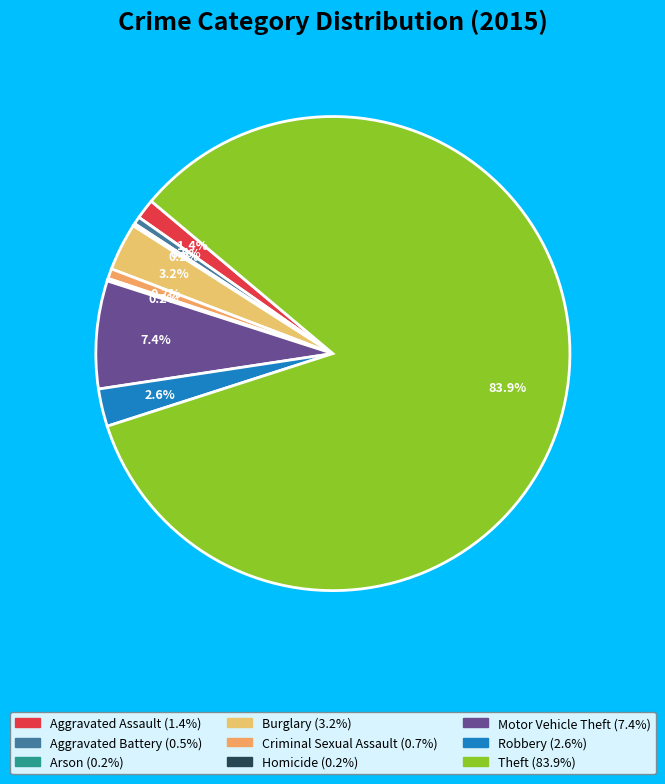

Which has a higher value, Robbery or Aggravated Assault?

Robbery